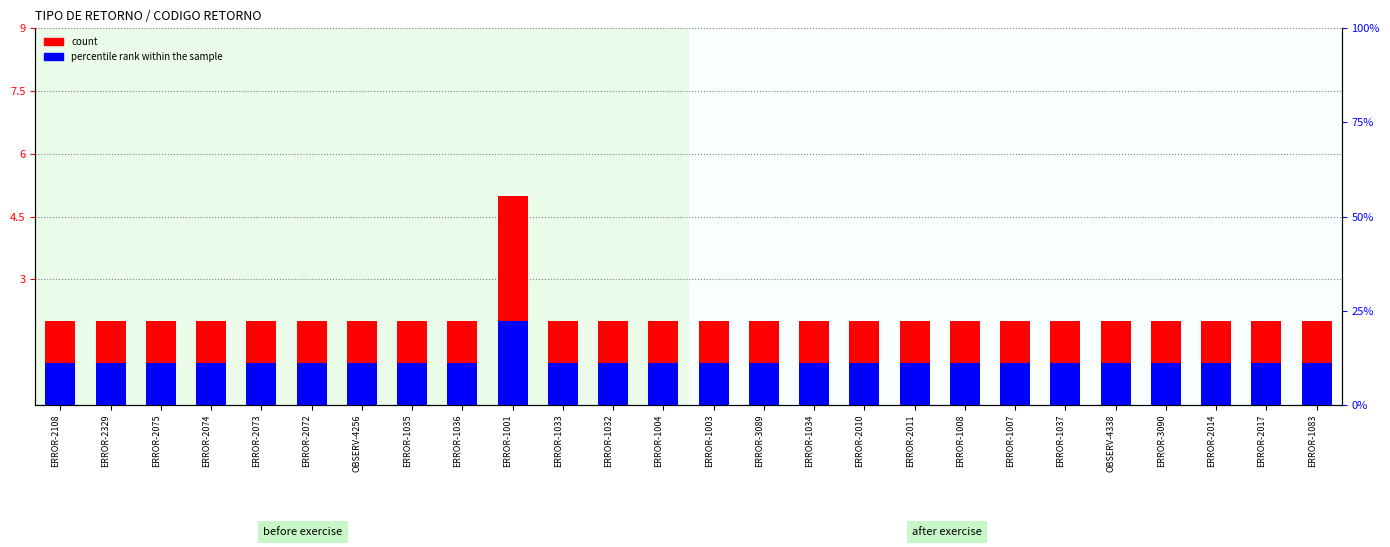

Is it true that count equals 2 at OBSERV-4256?

True